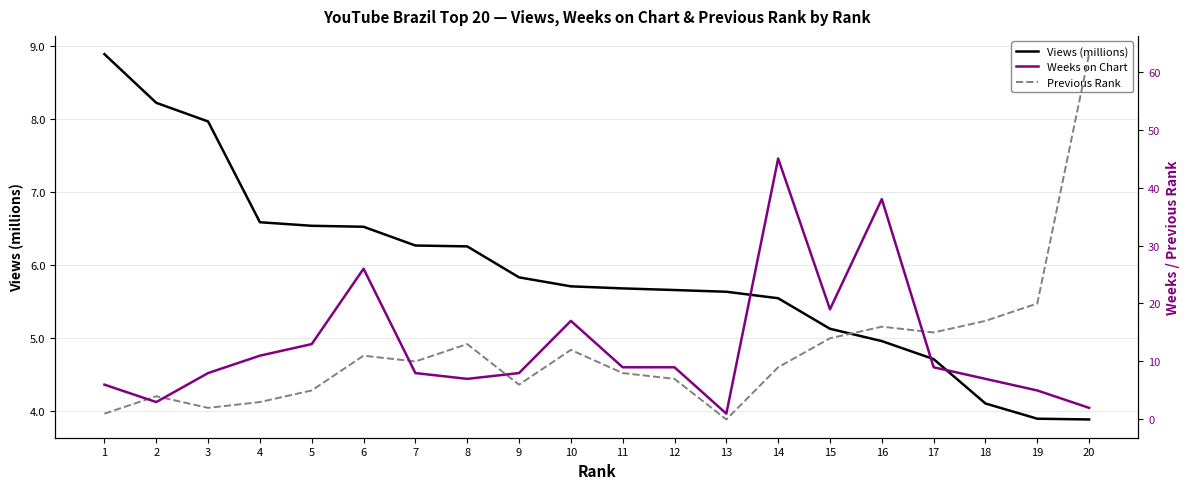

True or false: Weeks on Chart has a value of 12.9 at 12.

False